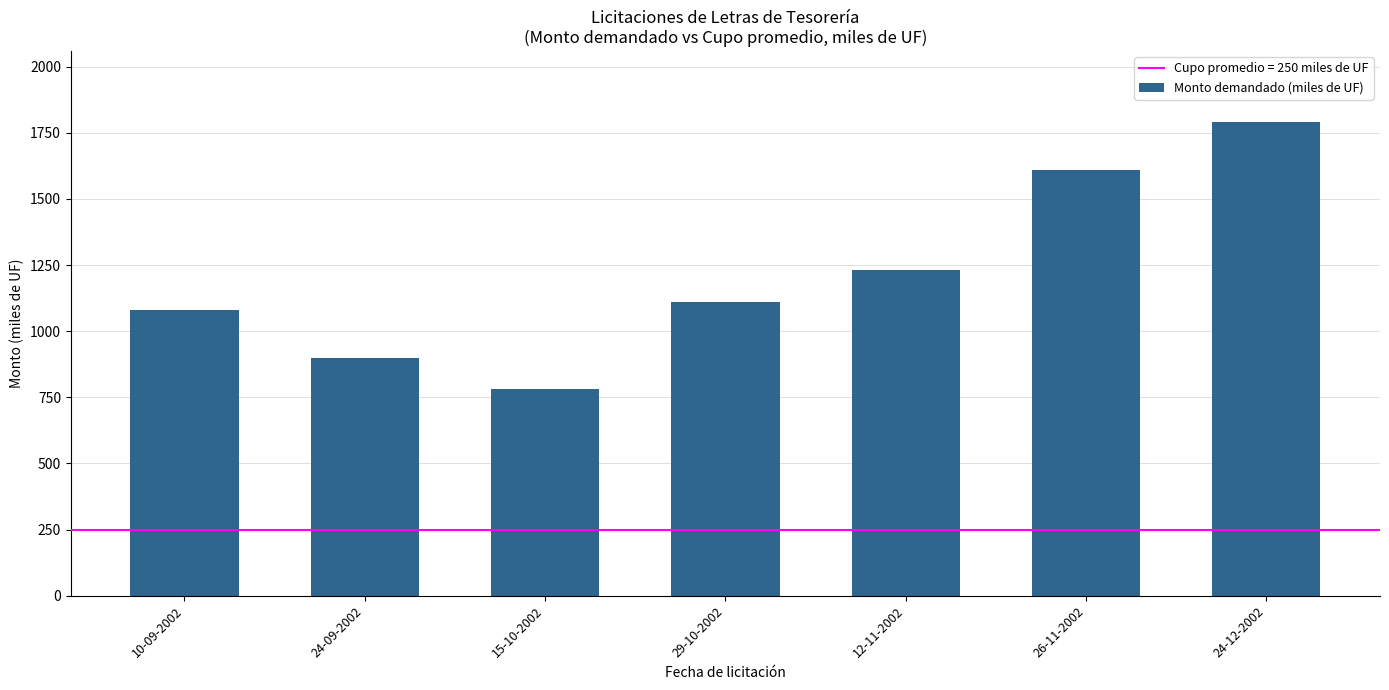

Rank the categories by value from lowest to highest.

15-10-2002, 24-09-2002, 10-09-2002, 29-10-2002, 12-11-2002, 26-11-2002, 24-12-2002